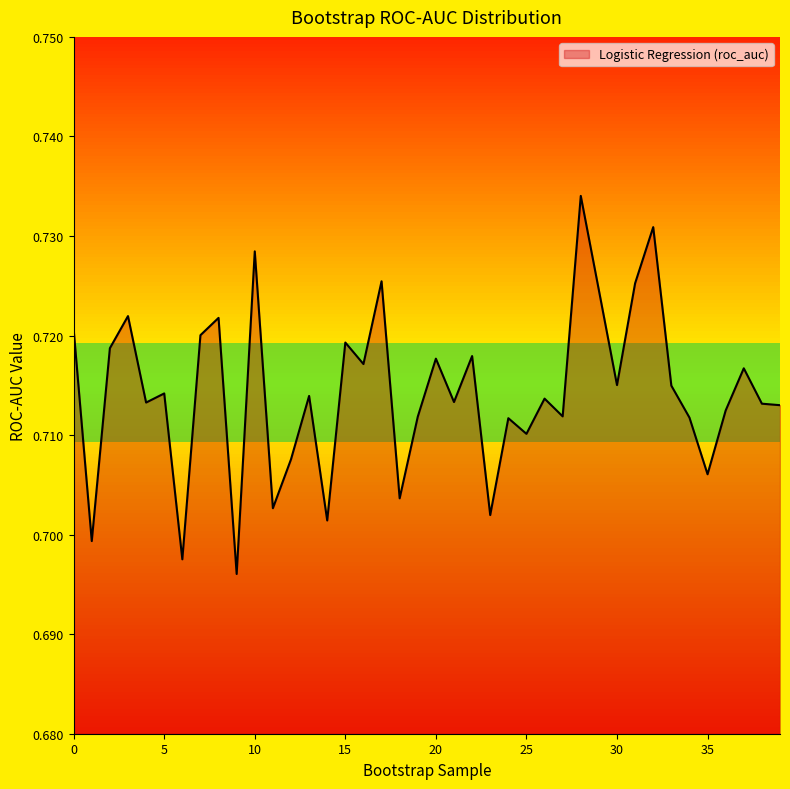

Reading left to right, list all the values displayed in this chart.

0=0.7	1=0.7	2=0.7	3=0.7	4=0.7	5=0.7	6=0.7	7=0.7	8=0.7	9=0.7	10=0.7	11=0.7	12=0.7	13=0.7	14=0.7	15=0.7	16=0.7	17=0.7	18=0.7	19=0.7	20=0.7	21=0.7	22=0.7	23=0.7	24=0.7	25=0.7	26=0.7	27=0.7	28=0.7	29=0.7	30=0.7	31=0.7	32=0.7	33=0.7	34=0.7	35=0.7	36=0.7	37=0.7	38=0.7	39=0.7